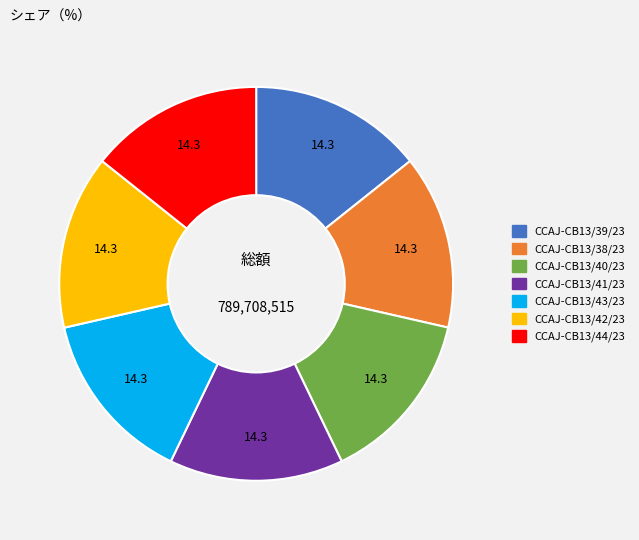

Combined, do CCAJ-CB13/39/23 and CCAJ-CB13/44/23 account for over 50%?

No